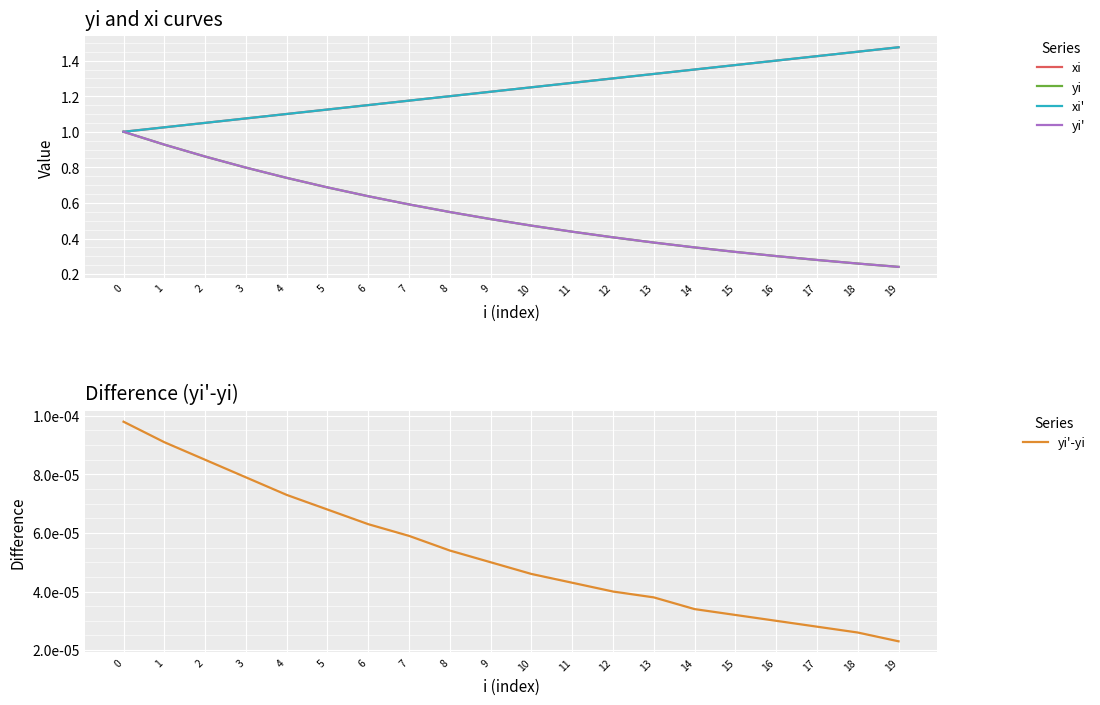

Reading right to left, list all the values displayed in this chart.

xi: 1.5	1.4	1.4	1.4	1.4	1.4	1.3	1.3	1.3	1.2	1.2	1.2	1.2	1.1	1.1	1.1	1.1	1.1	1.0	1.0
yi: 0.2	0.3	0.3	0.3	0.3	0.3	0.4	0.4	0.4	0.5	0.5	0.5	0.6	0.6	0.7	0.7	0.8	0.9	0.9	1.0
xi': 1.5	1.4	1.4	1.4	1.4	1.4	1.3	1.3	1.3	1.2	1.2	1.2	1.2	1.1	1.1	1.1	1.1	1.1	1.0	1.0
yi': 0.2	0.3	0.3	0.3	0.3	0.3	0.4	0.4	0.4	0.5	0.5	0.5	0.6	0.6	0.7	0.7	0.8	0.9	0.9	1.0
yi'-yi: 0.0	0.0	0.0	0.0	0.0	0.0	0.0	0.0	0.0	0.0	0.0	0.0	0.0	0.0	0.0	0.0	0.0	0.0	0.0	0.0